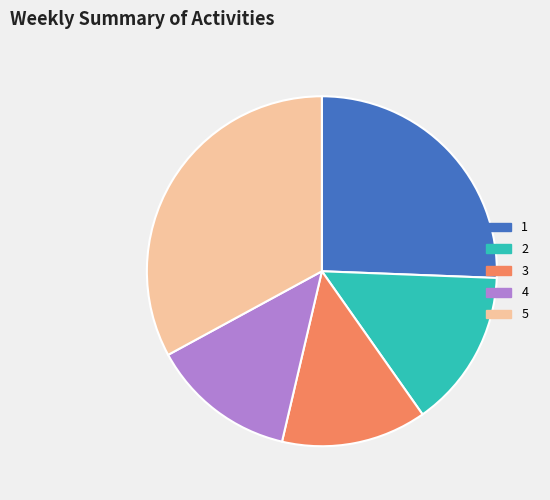

Combined, do 3 and 1 account for over 50%?

No